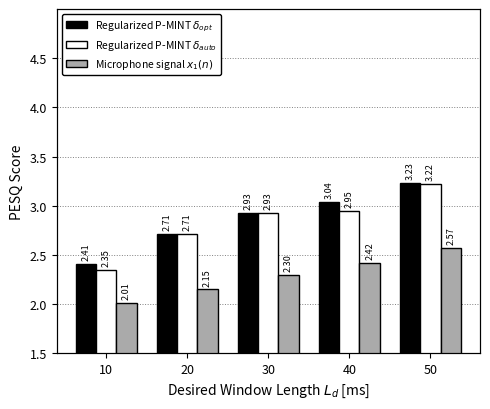

Between 40 and 50, which series saw the biggest shift?

Regularized P-MINT $\delta_{auto}$